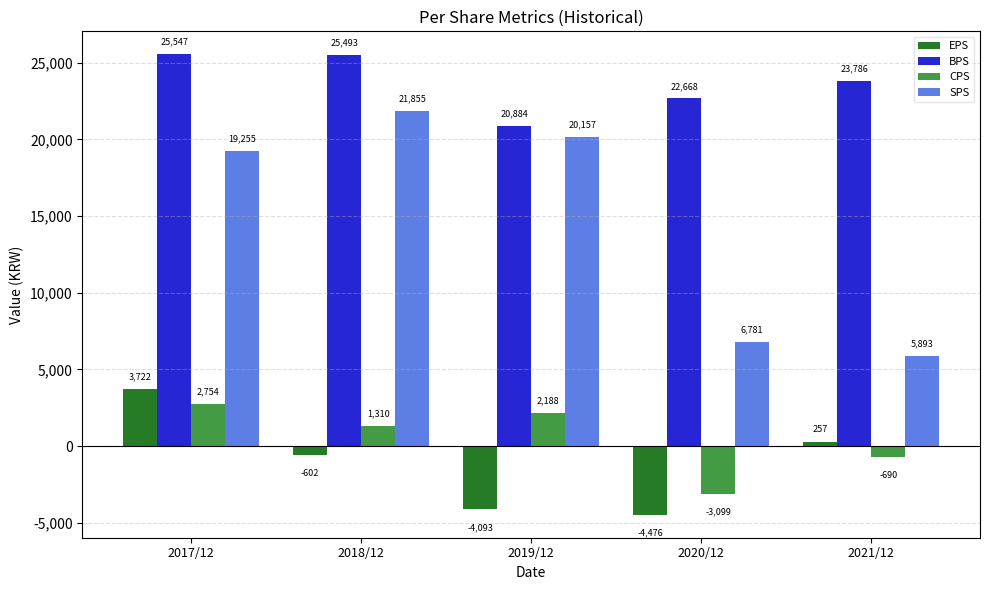

What is the value of the CPS bar at the 1st from the left?

2754